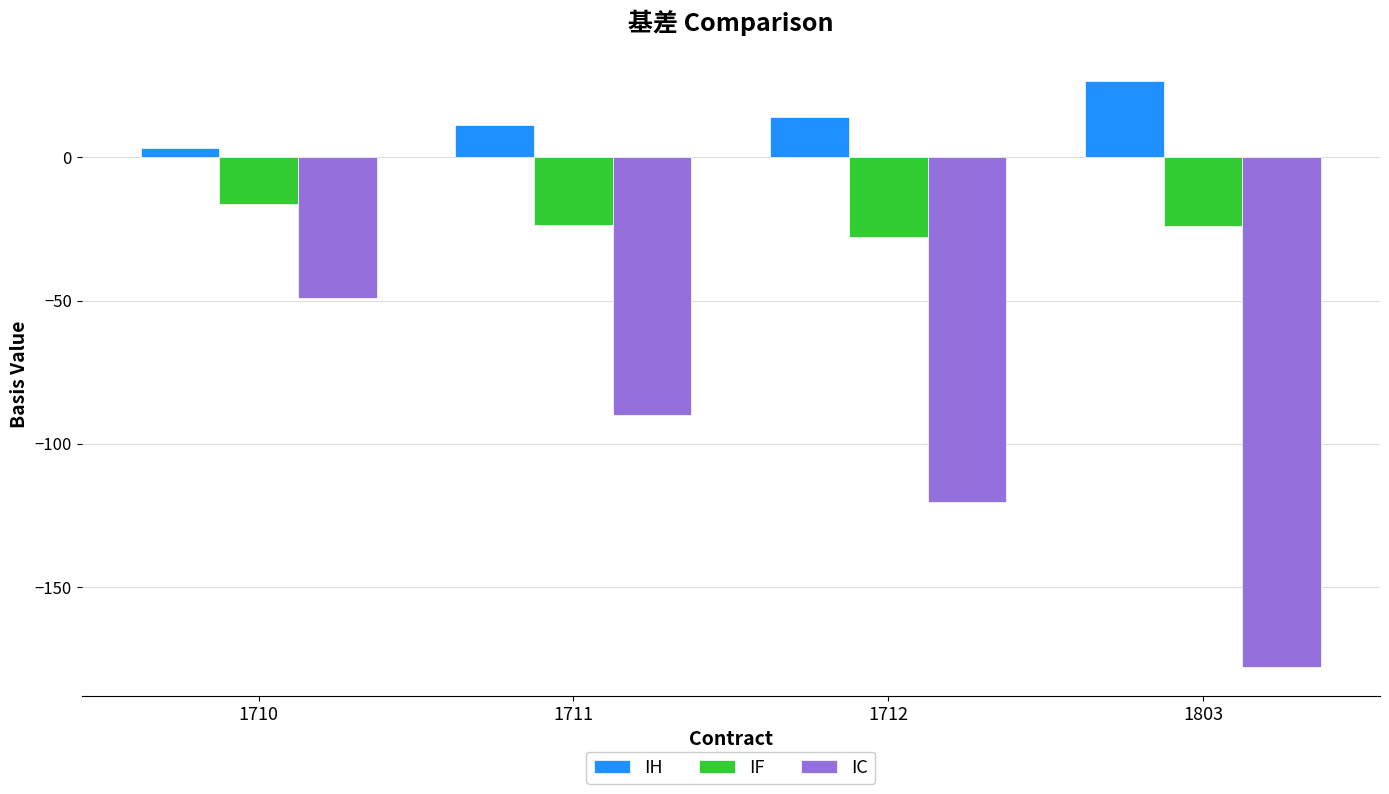

List the labels in order of IC value, smallest first.

1803, 1712, 1711, 1710